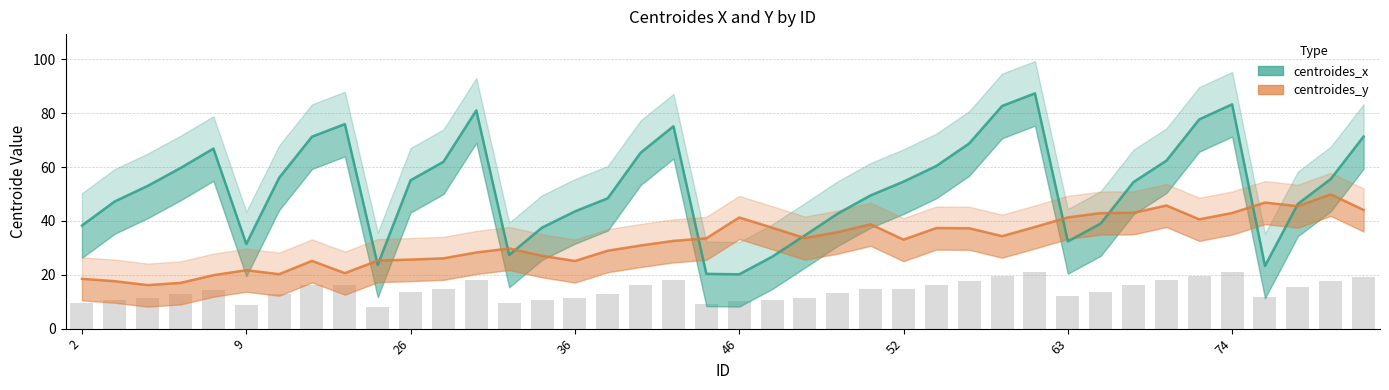

What is the minimum value shown in the chart?

16.2